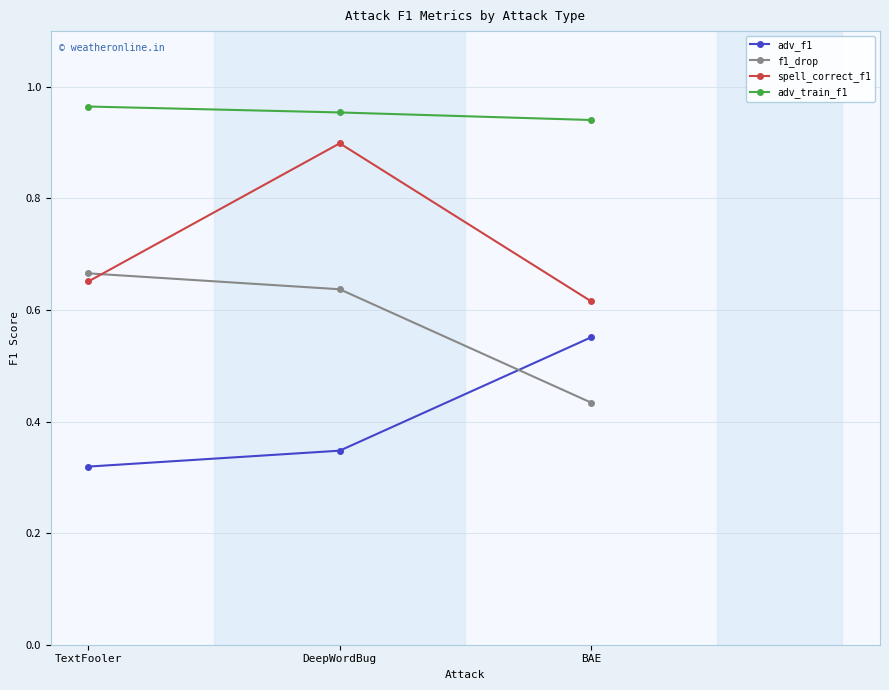

Read the f1_drop value at TextFooler.

0.7